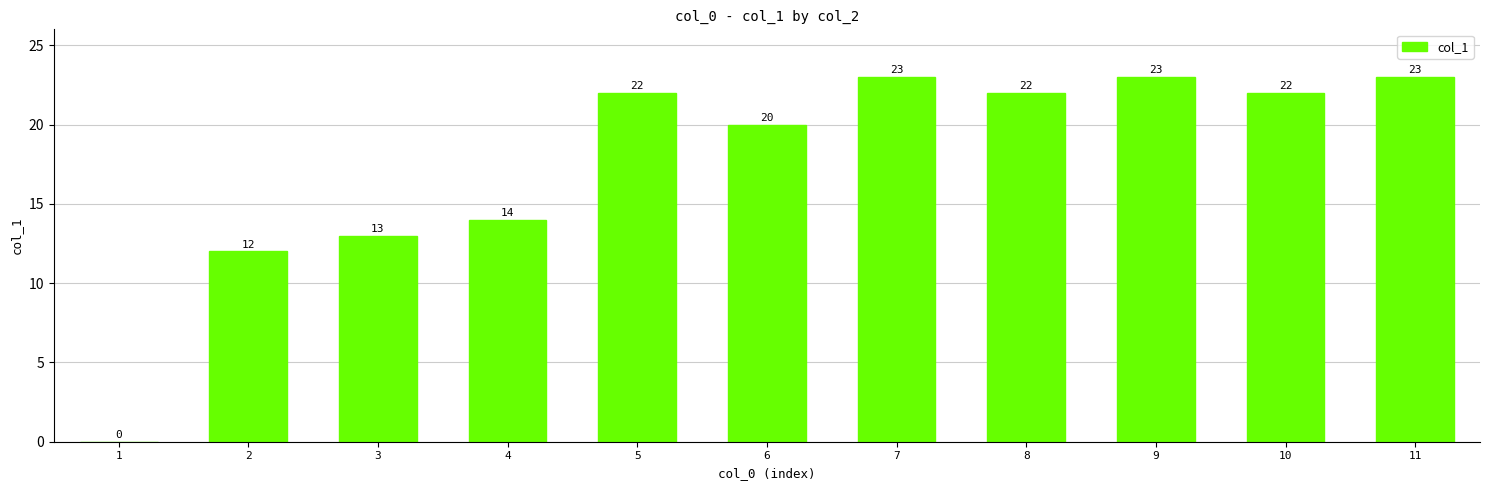

What is the sum of the values at 11 and 4?

37